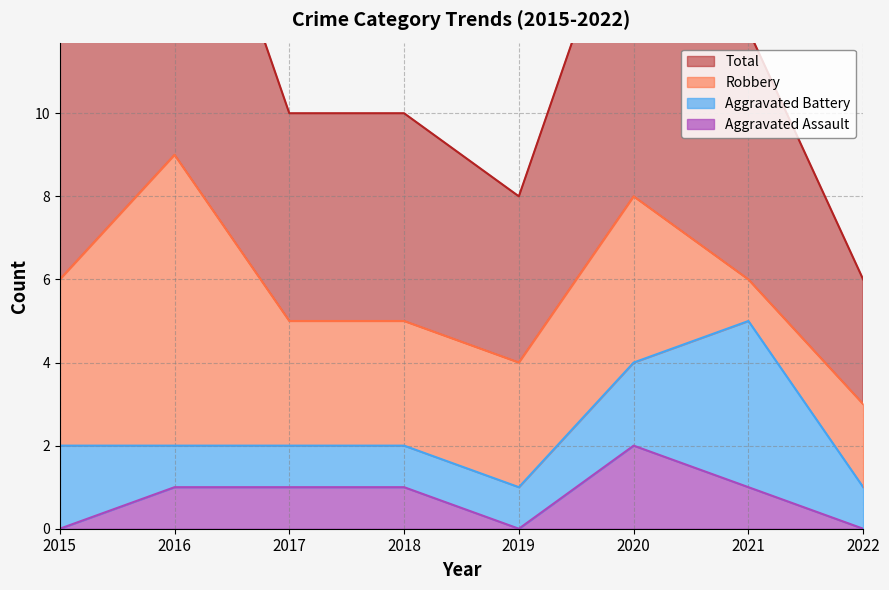

The Aggravated Assault series shows 3 at 2020. True or false?

False